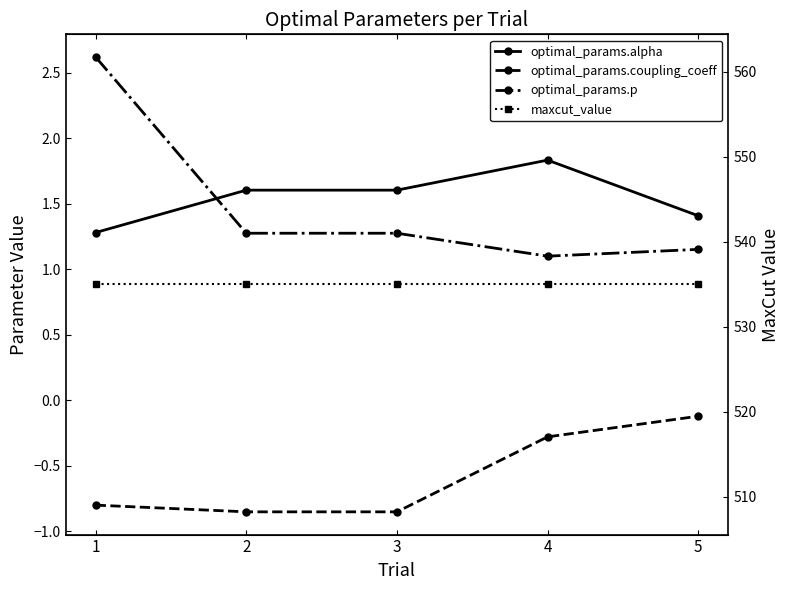

True or false: optimal_params.p has a value of 1.2 at 5.

True